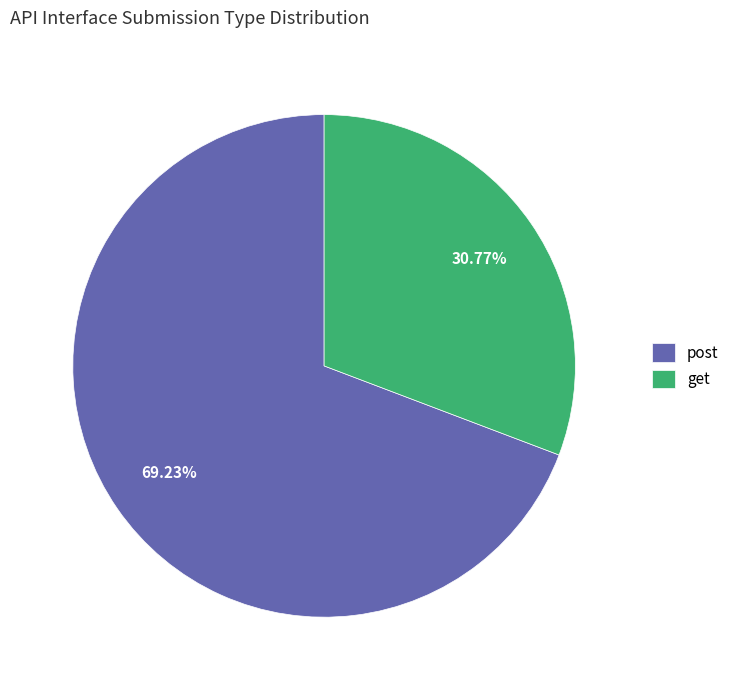

The get slice represents 31% of the pie. True or false?

True